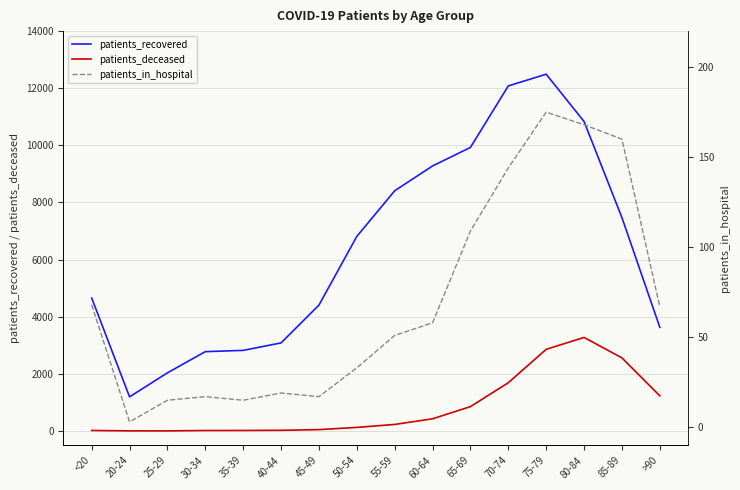

Reading left to right, what are all the values shown in this chart?

patients_recovered: 4655	1195	2036	2778	2822	3084	4407	6812	8410	9279	9928	12082	12491	10834	7469	3630
patients_deceased: 18	4	3	17	18	24	48	125	229	426	853	1690	2859	3275	2559	1231
patients_in_hospital: 68	3	15	17	15	19	17	33	51	58	109	144	175	168	160	67